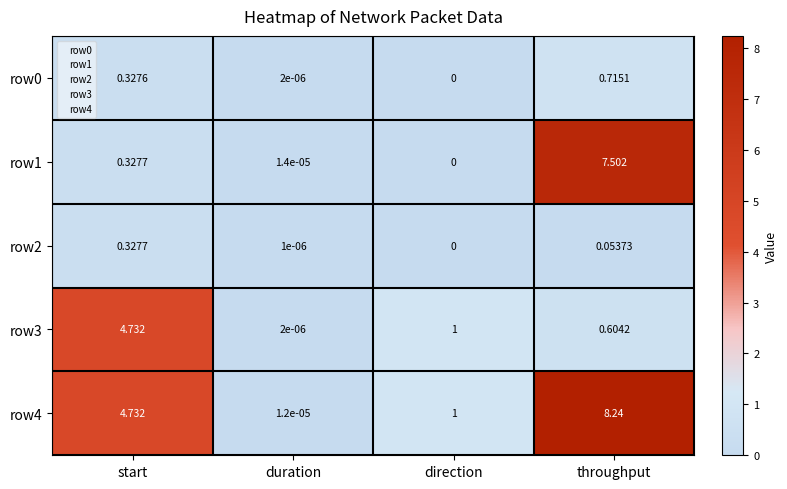

Which series has the largest total across all categories?

row4